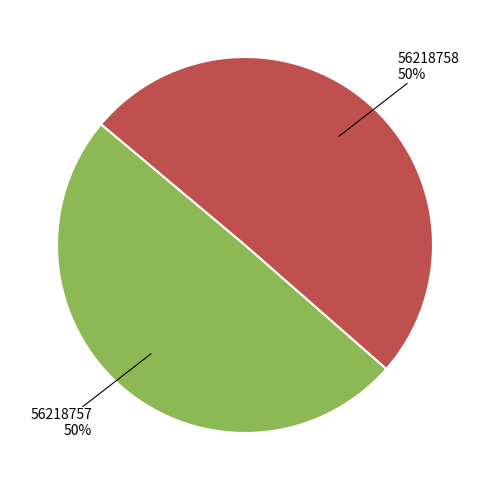

To the nearest percent, what is the average slice percentage?

50%